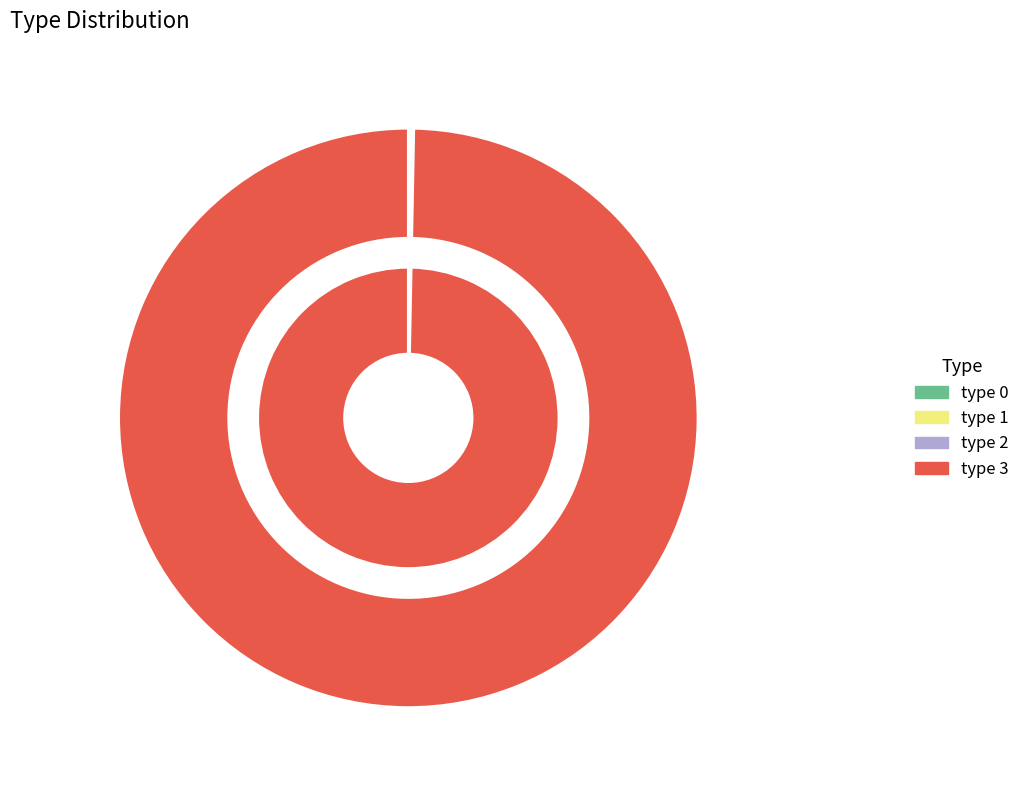

To the nearest percent, what is the average slice percentage?

25%